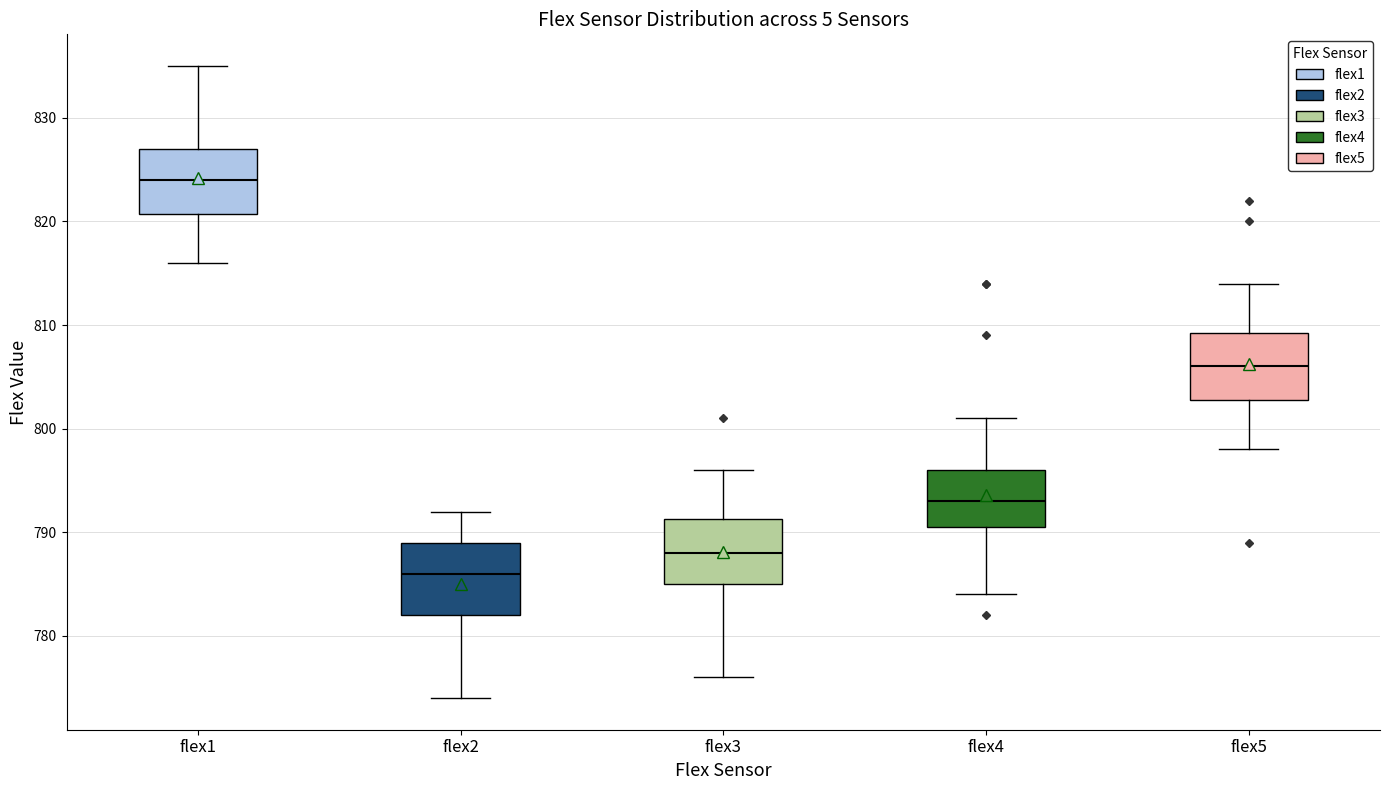

Which box has the lowest median line?

flex2